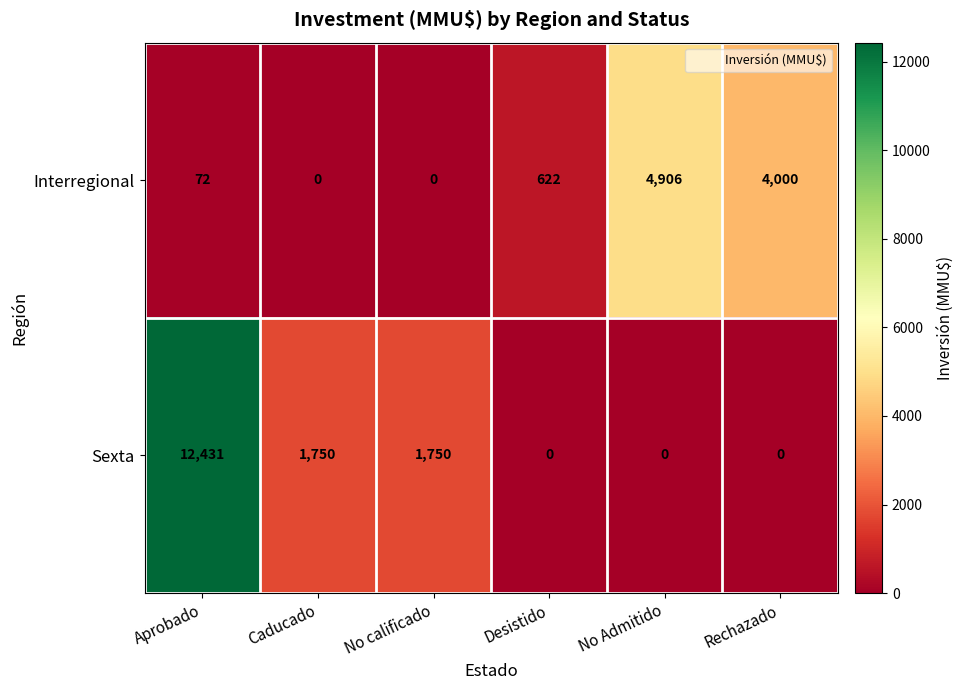

The value of Interregional at Desistido is 622. True or false?

True